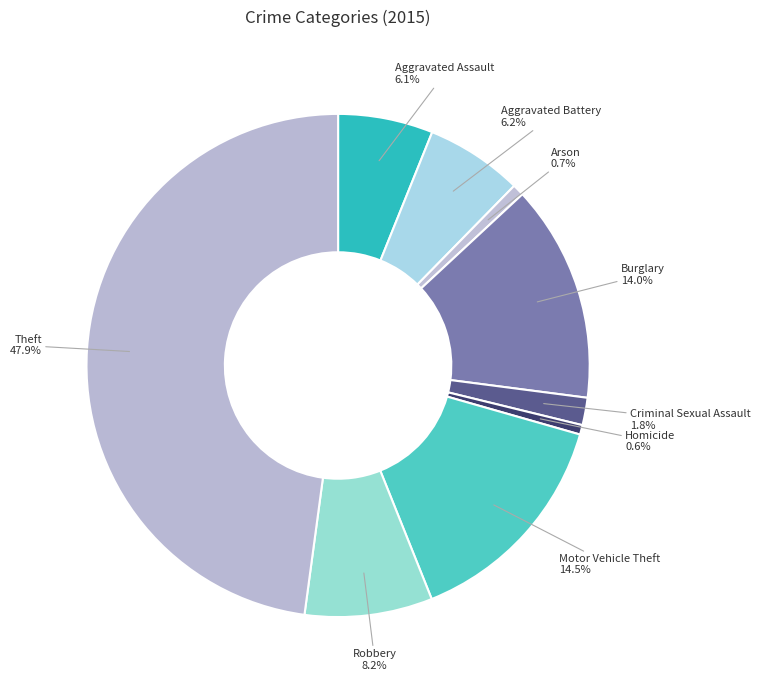

How many slices are in this pie chart?

9